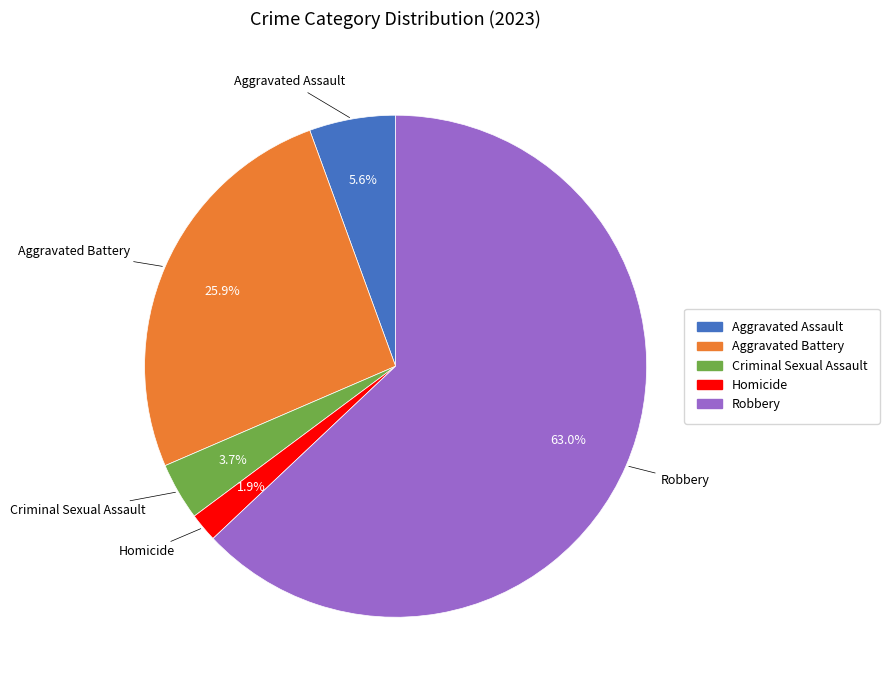

How many slices are in this pie chart?

5